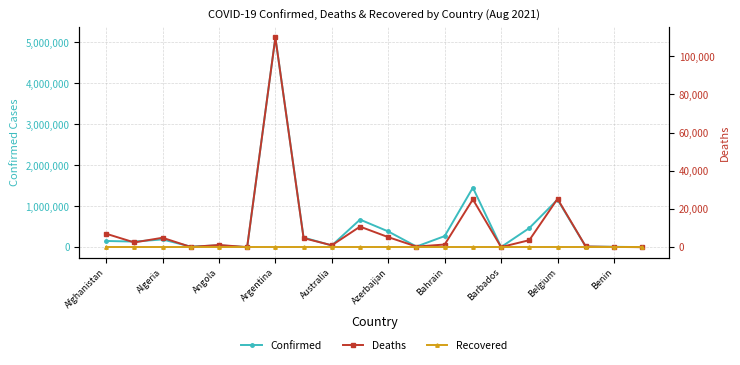

Does the chart display data point markers on the line(s)?

Yes